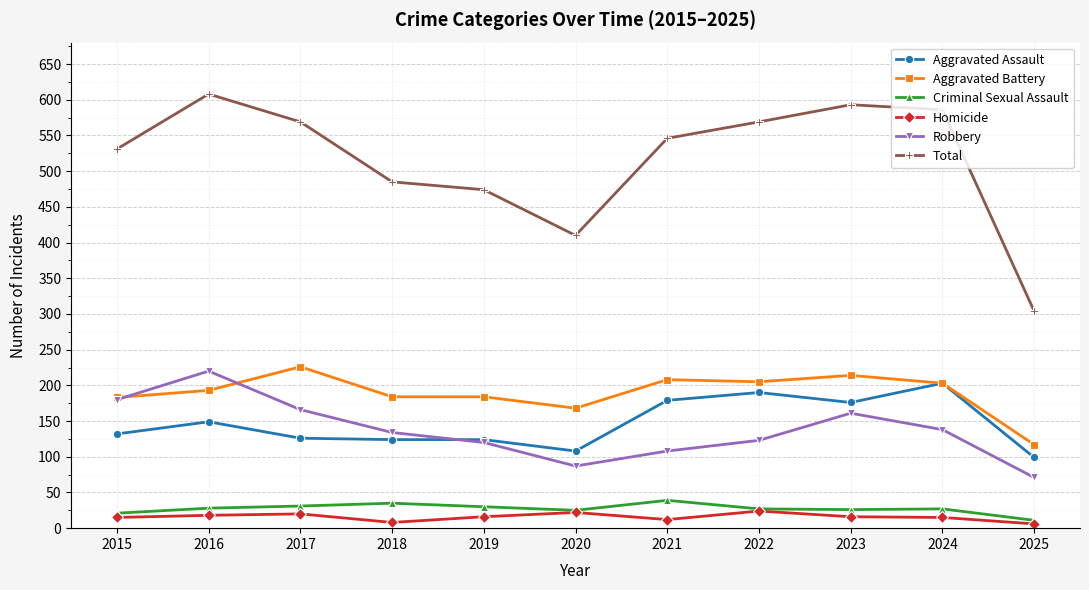

What is the value of the Robbery point at the 7th from the left?

108